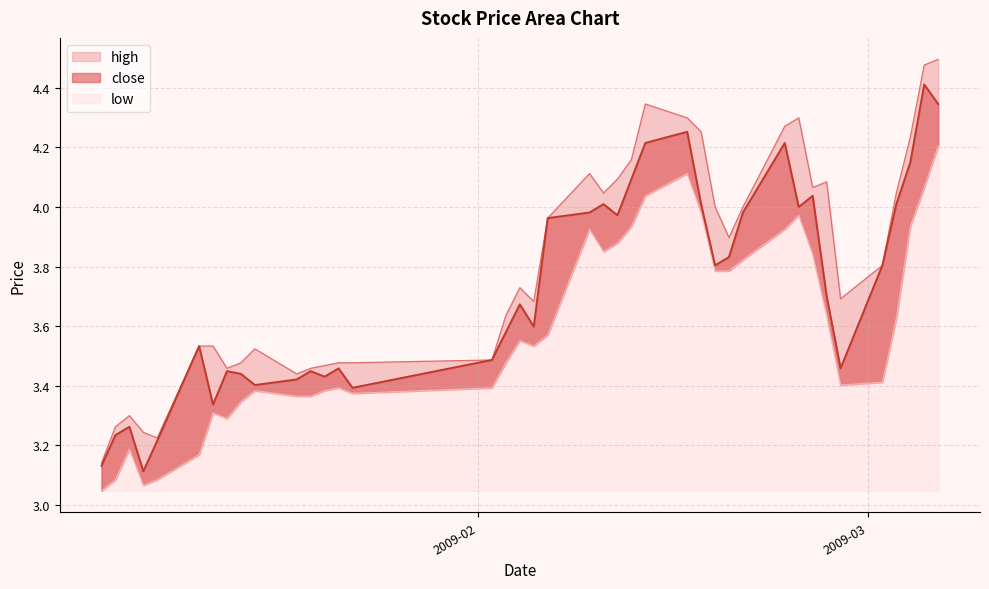

What is the difference between the close values at 2009-01-19 and 2009-02-24?

0.6